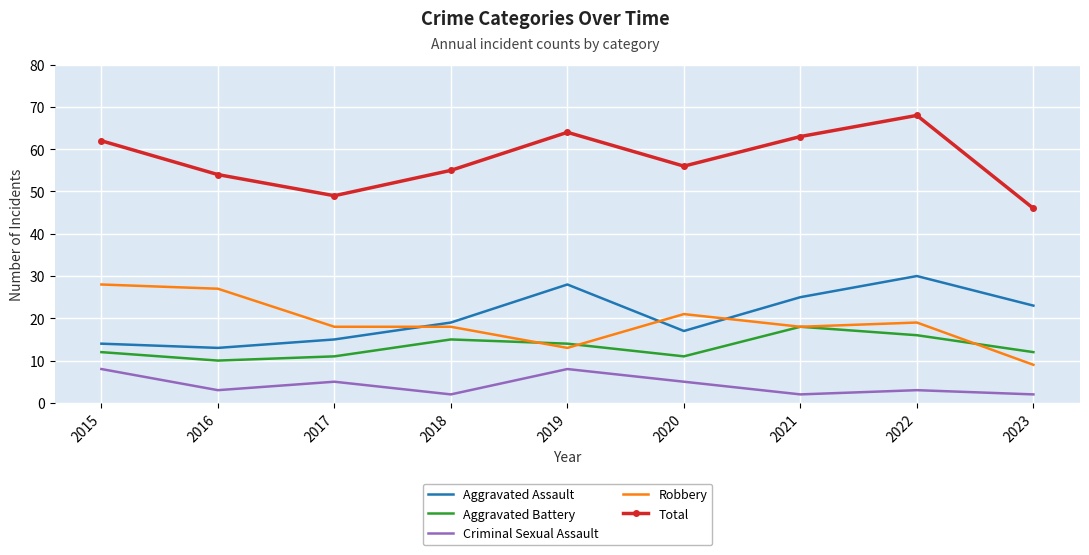

The Robbery series shows 5 at 2023. True or false?

False